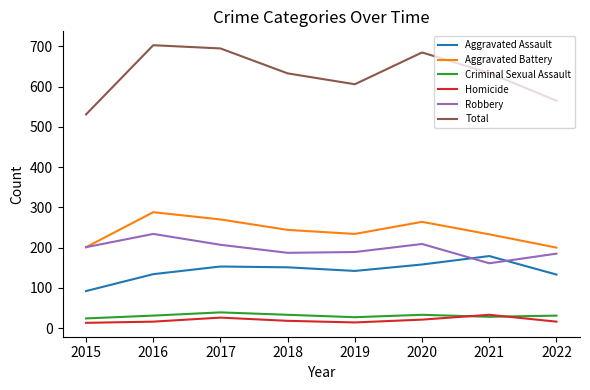

True or false: Criminal Sexual Assault has more than 0 interior local peaks.

True